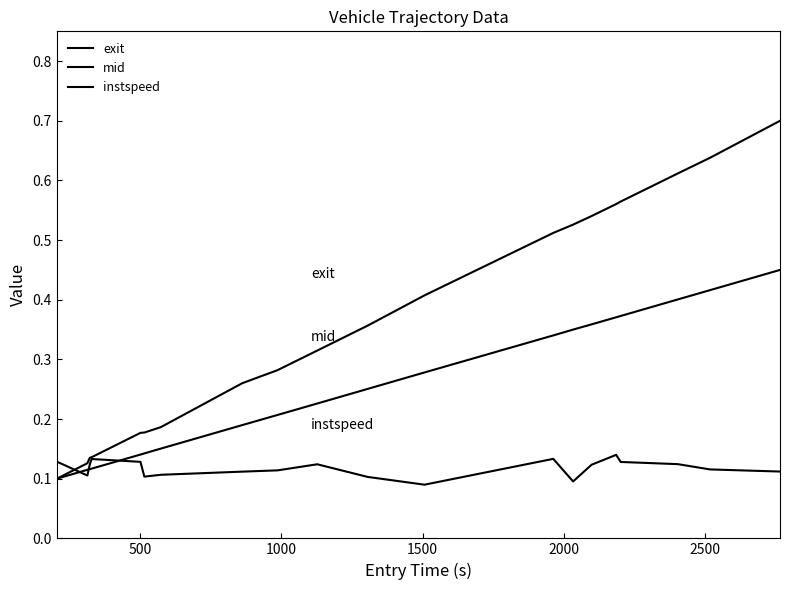

What is the average value of the instspeed series?

0.1